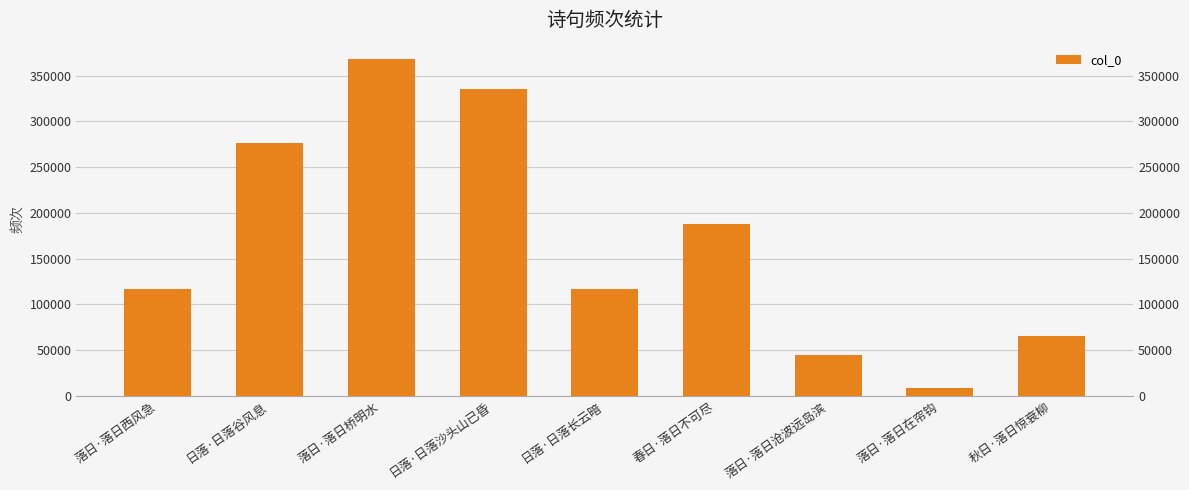

What is the value of the 7th bar from the left?

44871